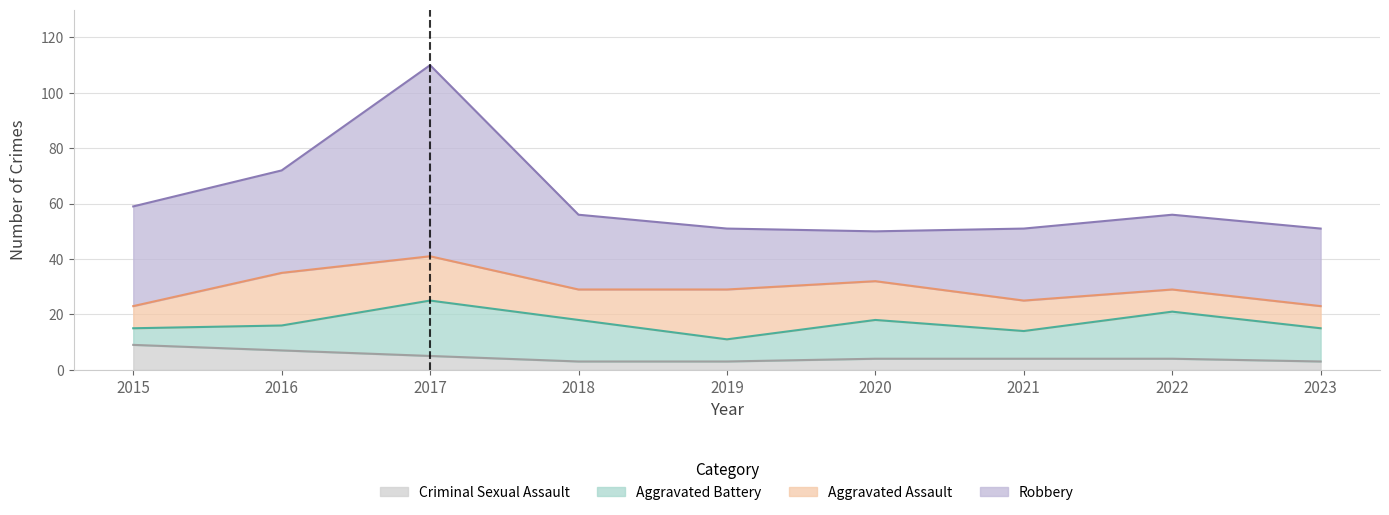

Reading left to right, what are all the values shown in this chart?

Aggravated Assault: 2015=8	2016=19	2017=16	2018=11	2019=18	2020=14	2021=11	2022=8	2023=8
Aggravated Battery: 2015=6	2016=9	2017=20	2018=15	2019=8	2020=14	2021=10	2022=17	2023=12
Criminal Sexual Assault: 2015=9	2016=7	2017=5	2018=3	2019=3	2020=4	2021=4	2022=4	2023=3
Robbery: 2015=36	2016=37	2017=69	2018=27	2019=22	2020=18	2021=26	2022=27	2023=28